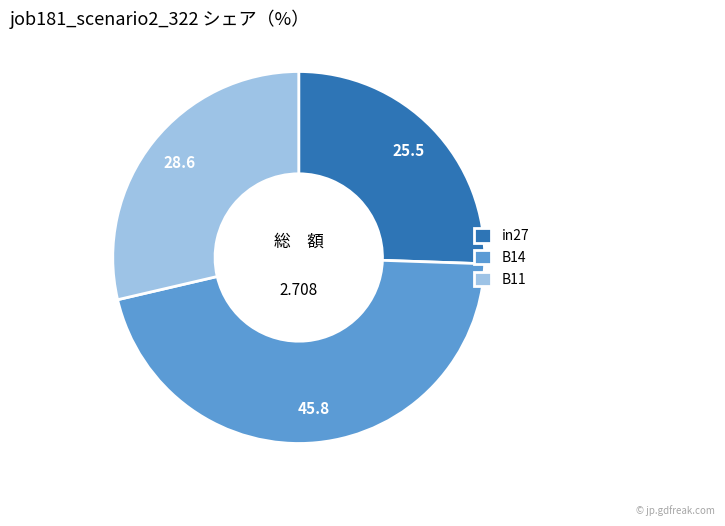

Is the sum of in27 and B14 greater than half?

Yes